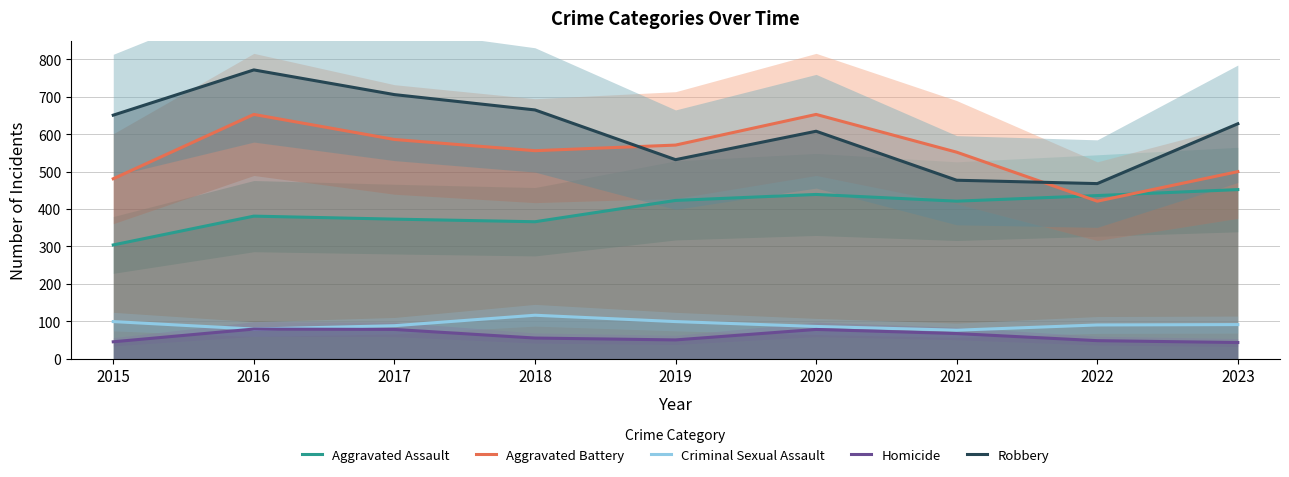

What is the spread (max minus min) of values at 2016?

693